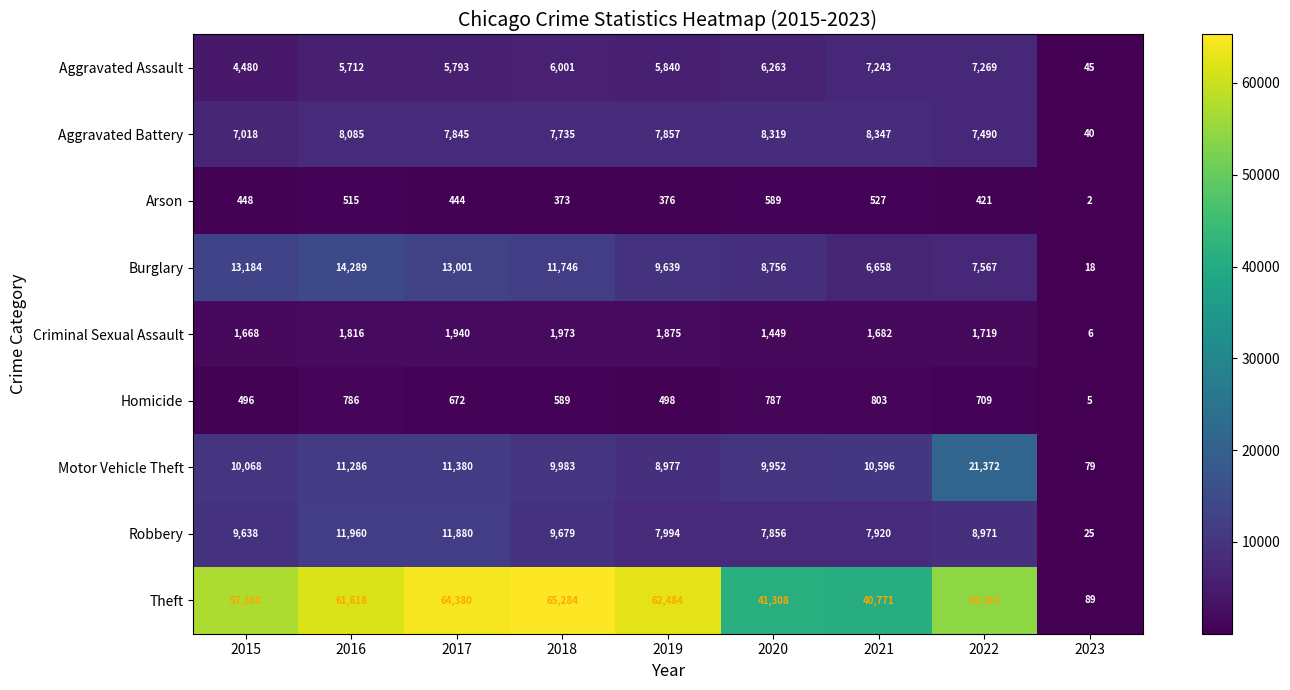

At how many categories does at least one series exceed 25735?

8